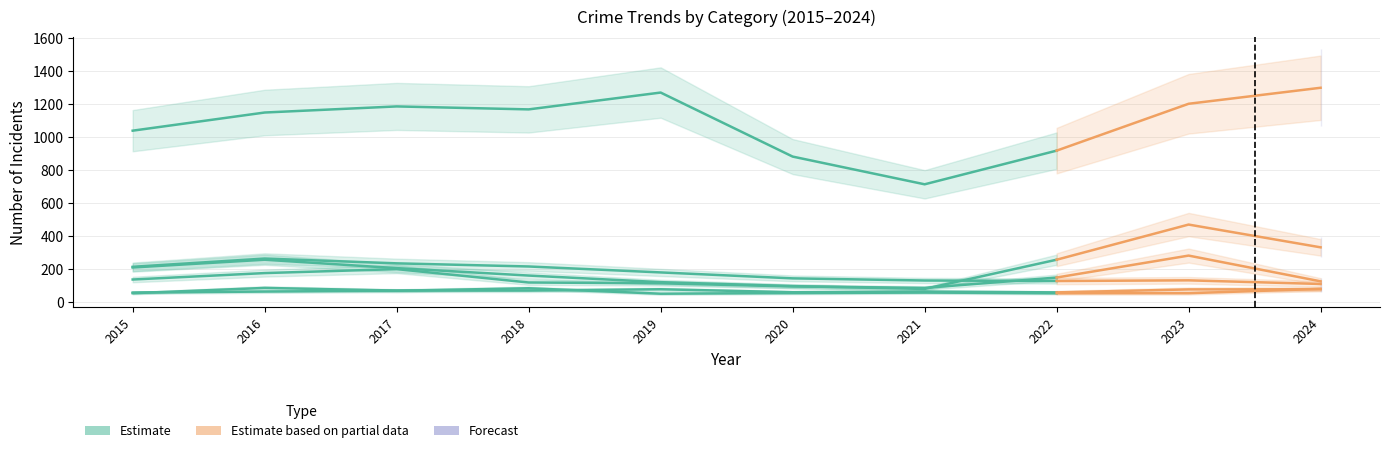

At which label does Theft reach its peak?

2019